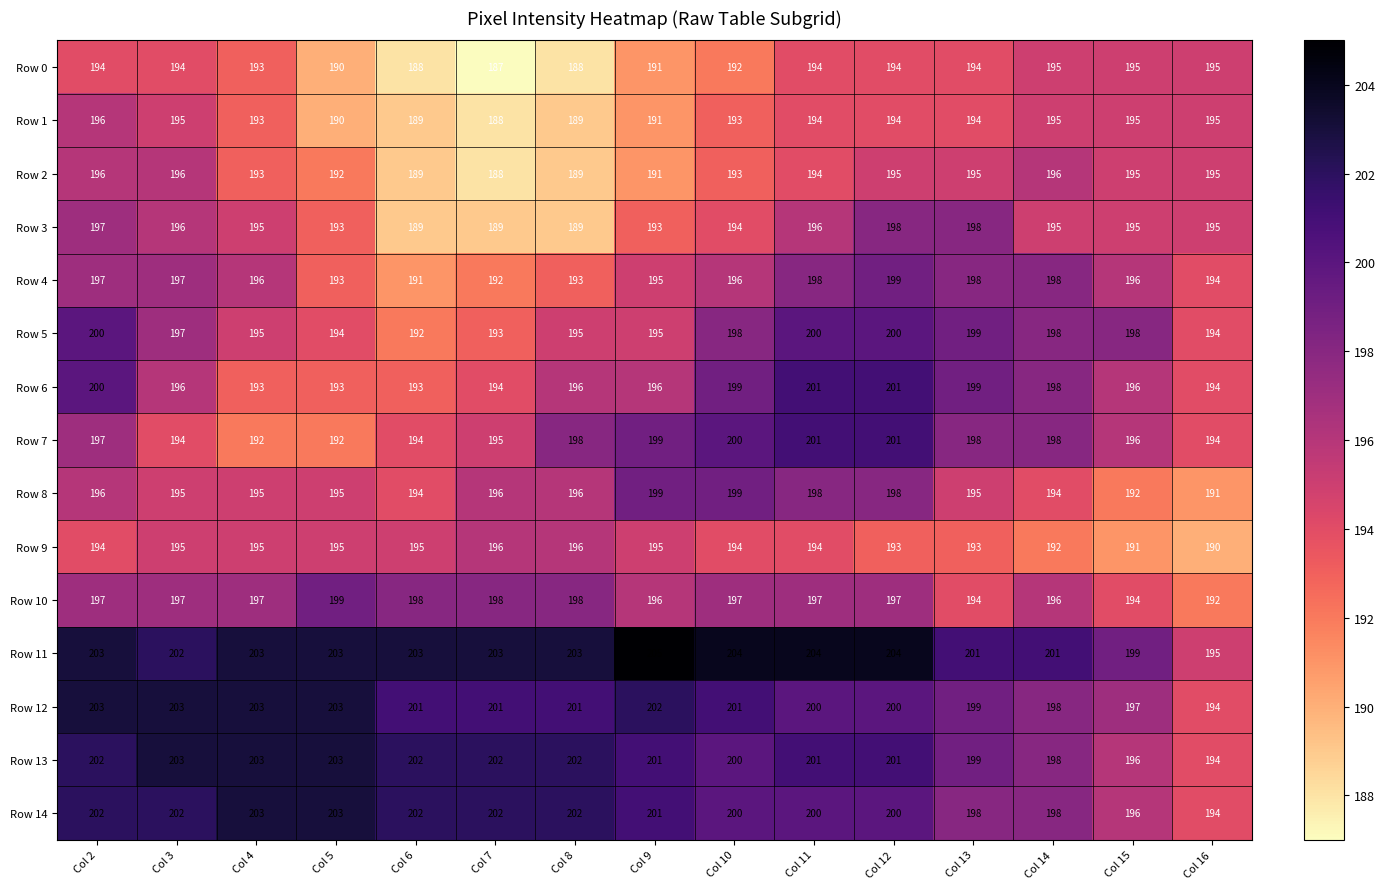

What is the total value across all series at Col 16?

2906